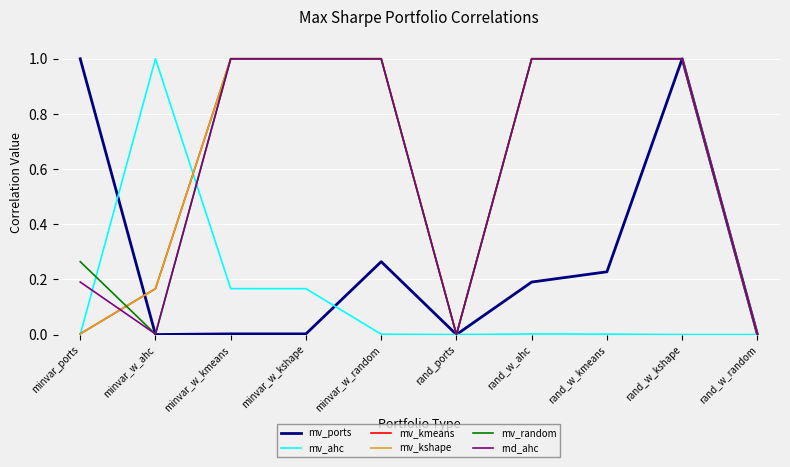

Is it true that mv_ahc equals -0.5 at rand_w_random?

False